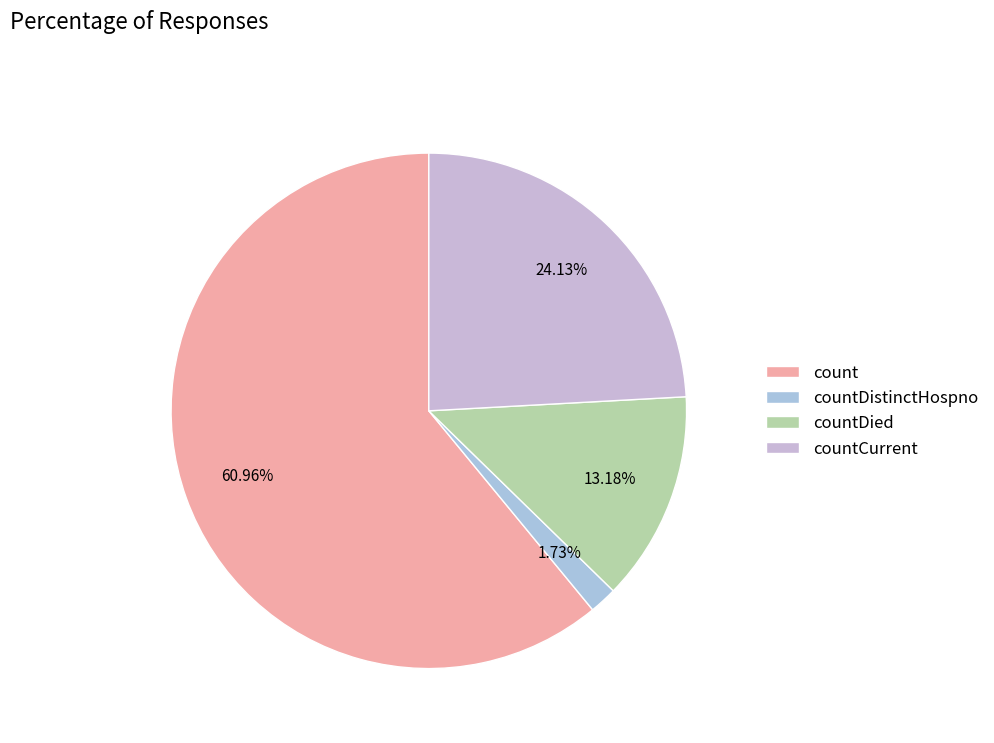

What percentage is NOT represented by countDistinctHospno?

98.3%